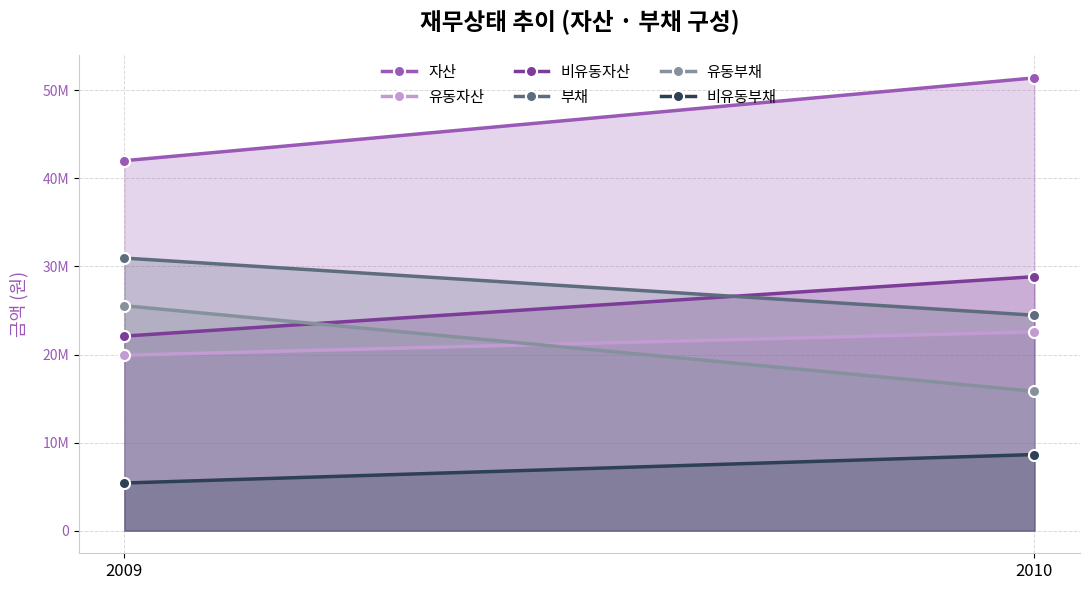

Rank the categories by 비유동자산 value from highest to lowest.

2010, 2009